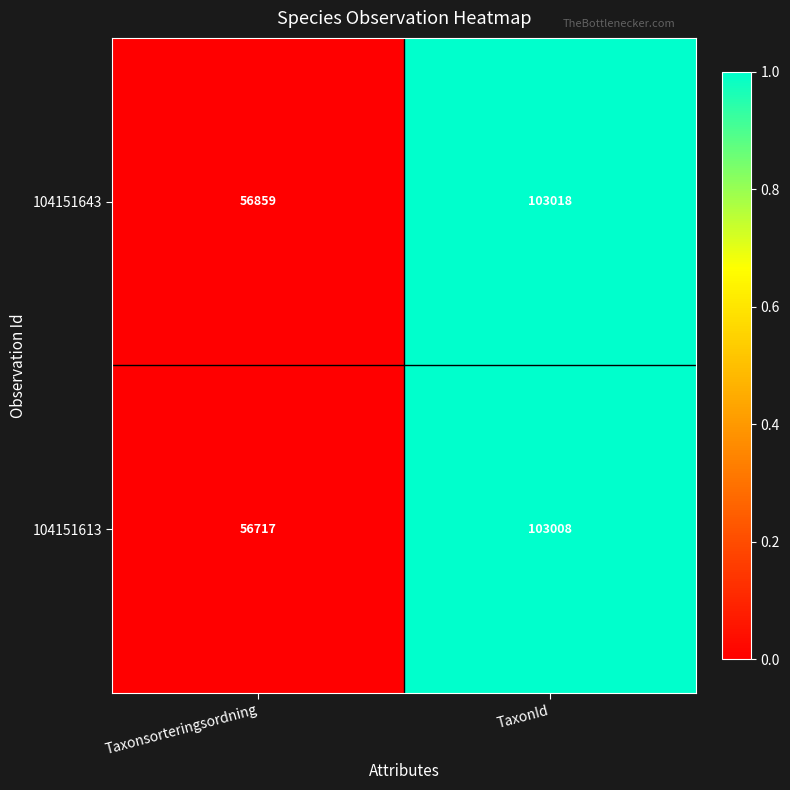

What is the approximate value of 104151643 at TaxonId?

103018